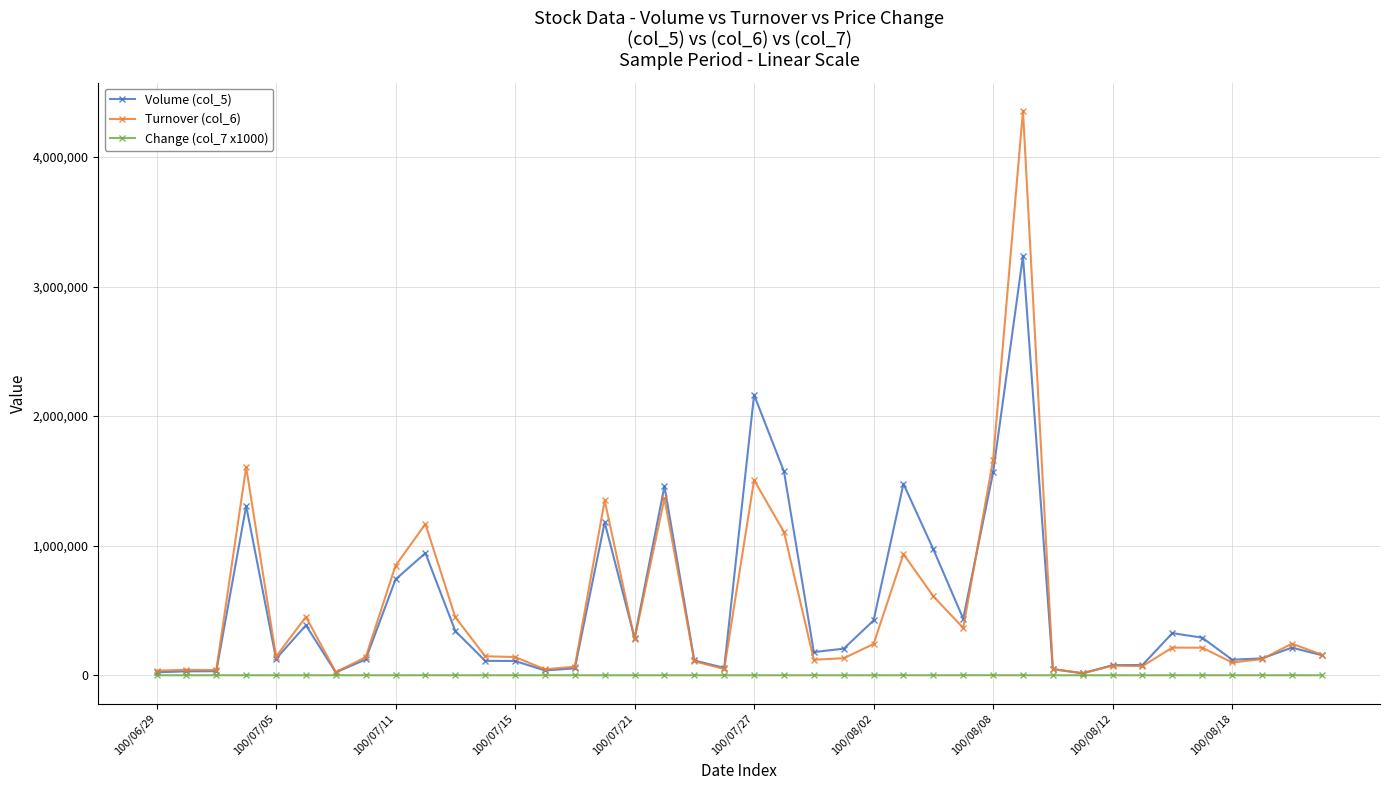

What are all the series names shown in the legend?

Volume (col_5), Turnover (col_6), Change (col_7 x1000)